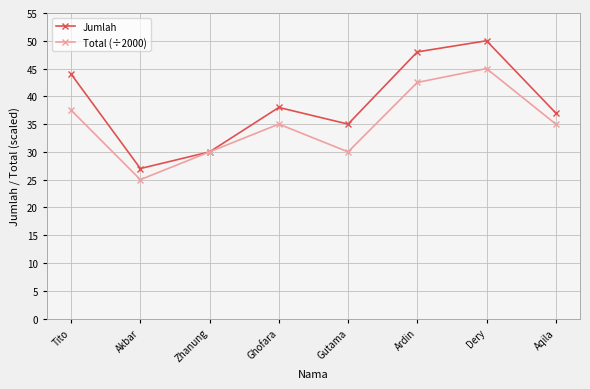

Does the chart display data point markers on the line(s)?

Yes